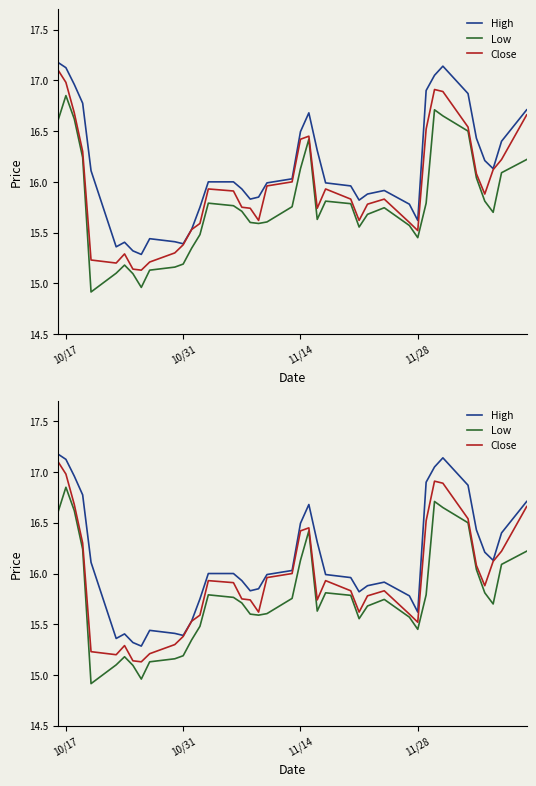

True or false: Low has more than 0 interior local peaks.

True